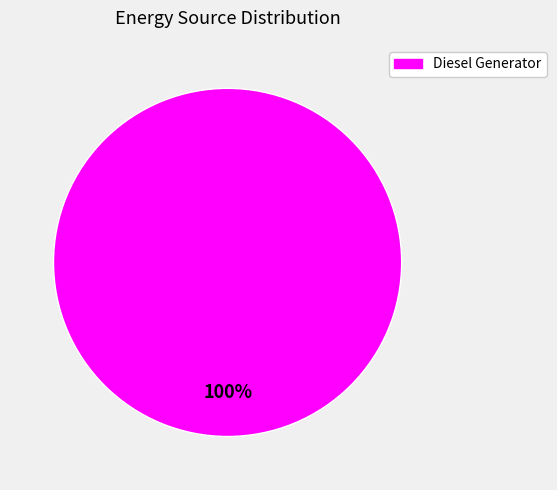

How many segments does this pie chart have?

1